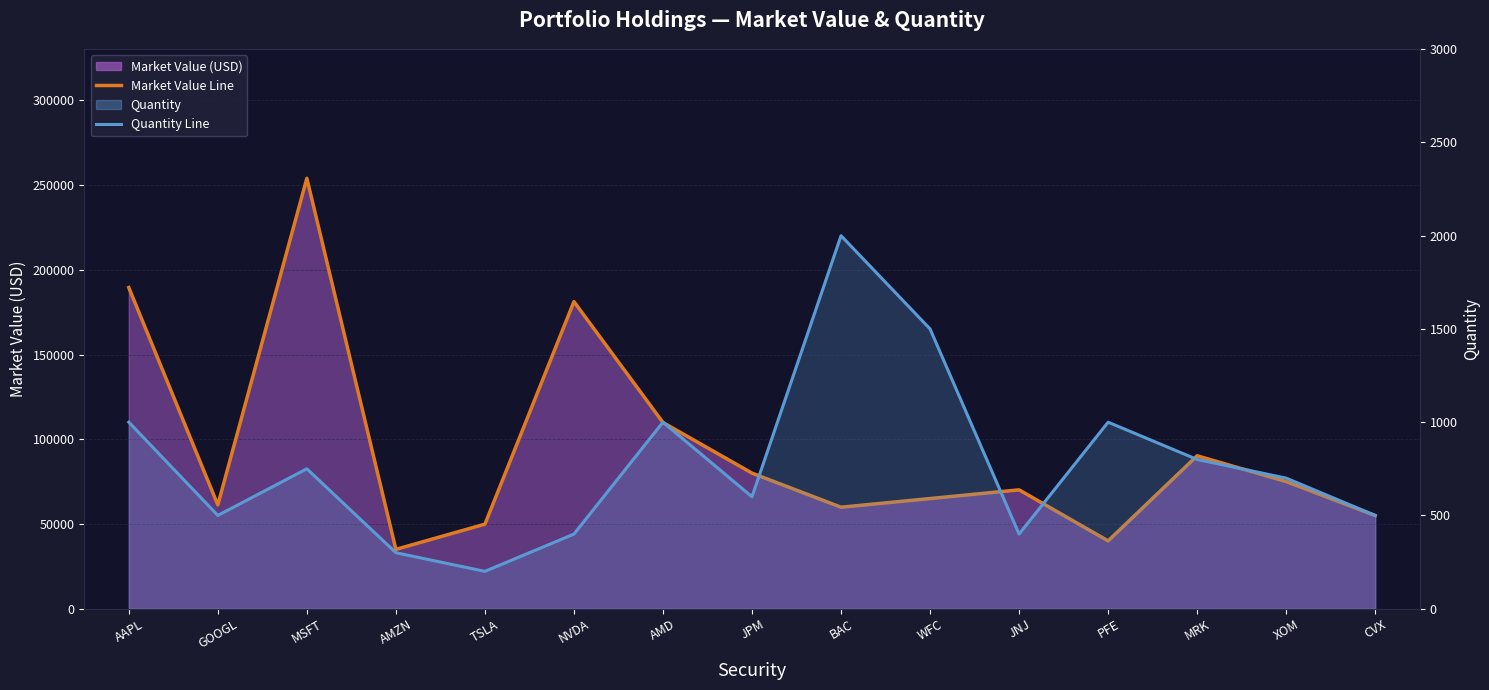

At which category is the sum across all series the highest?

MSFT